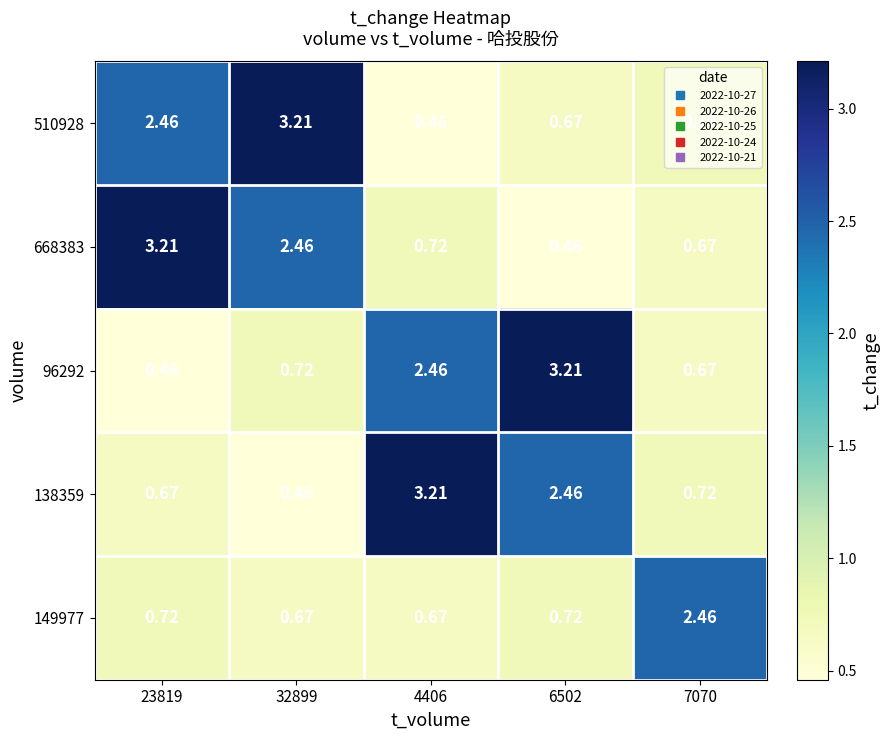

Is the value of 138359 at 6502 greater than the value of 149977 at 4406?

Yes